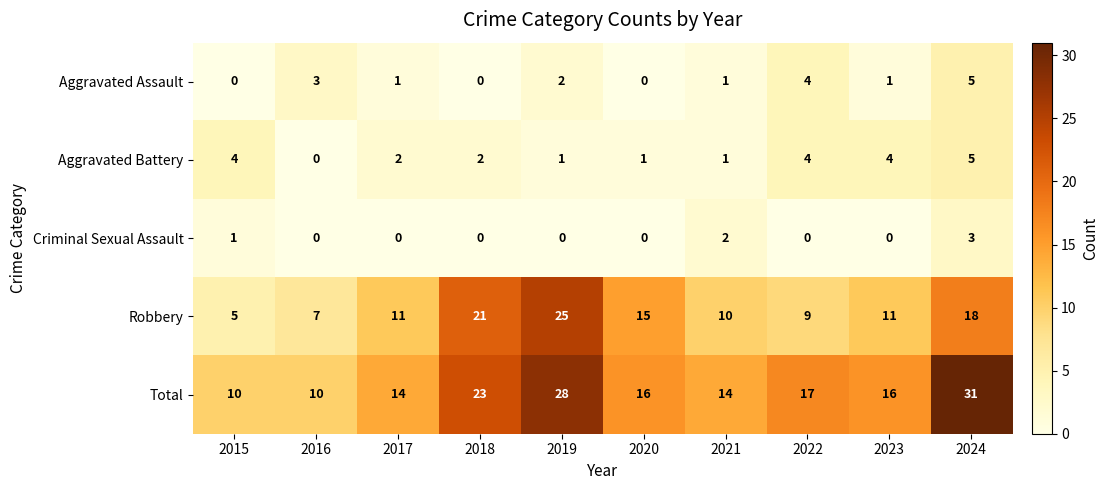

Is it true that Criminal Sexual Assault equals 2 at 2020?

False